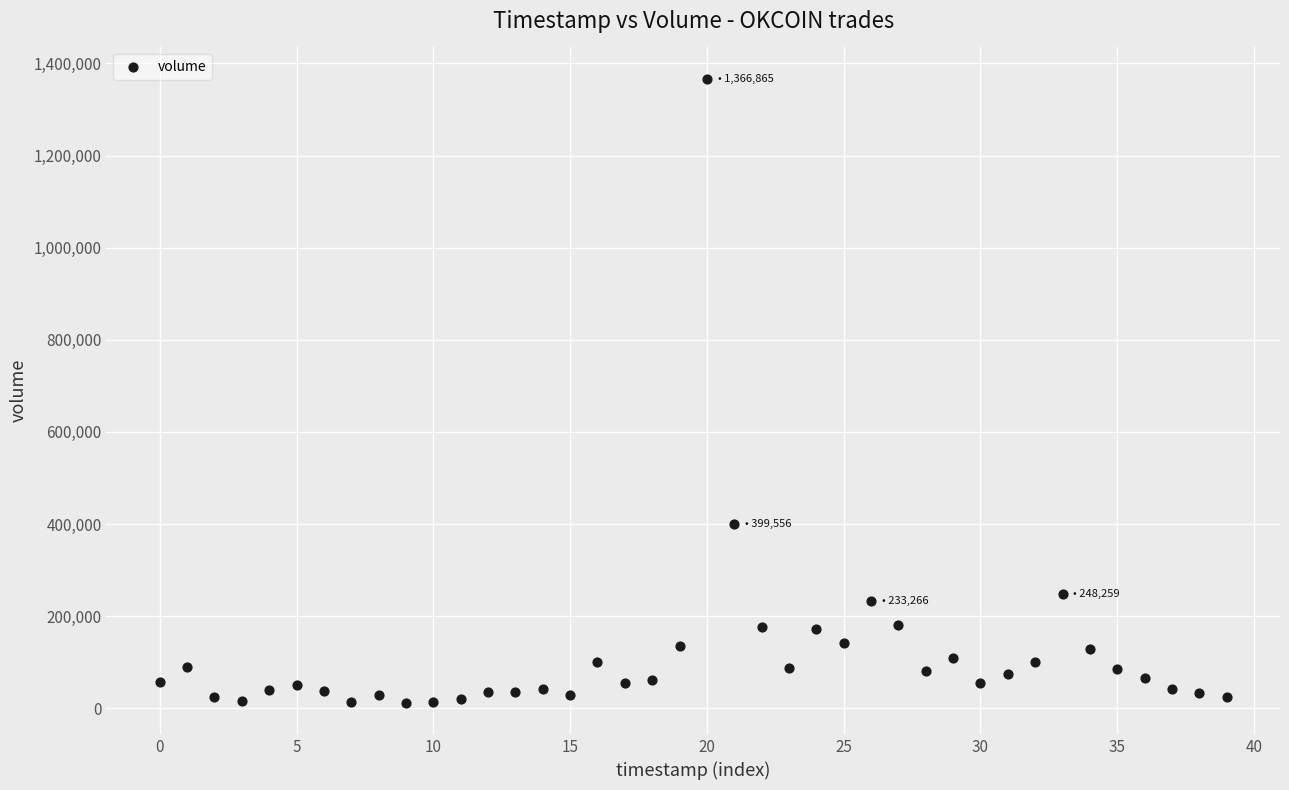

What is the range of Y values (max minus min)?

1354713.9